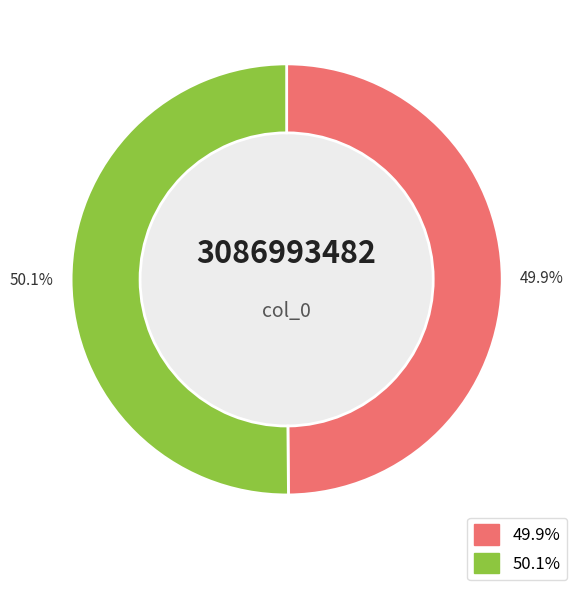

What is the ratio of the value at 49.9% to the value at 50.1%?

1.0